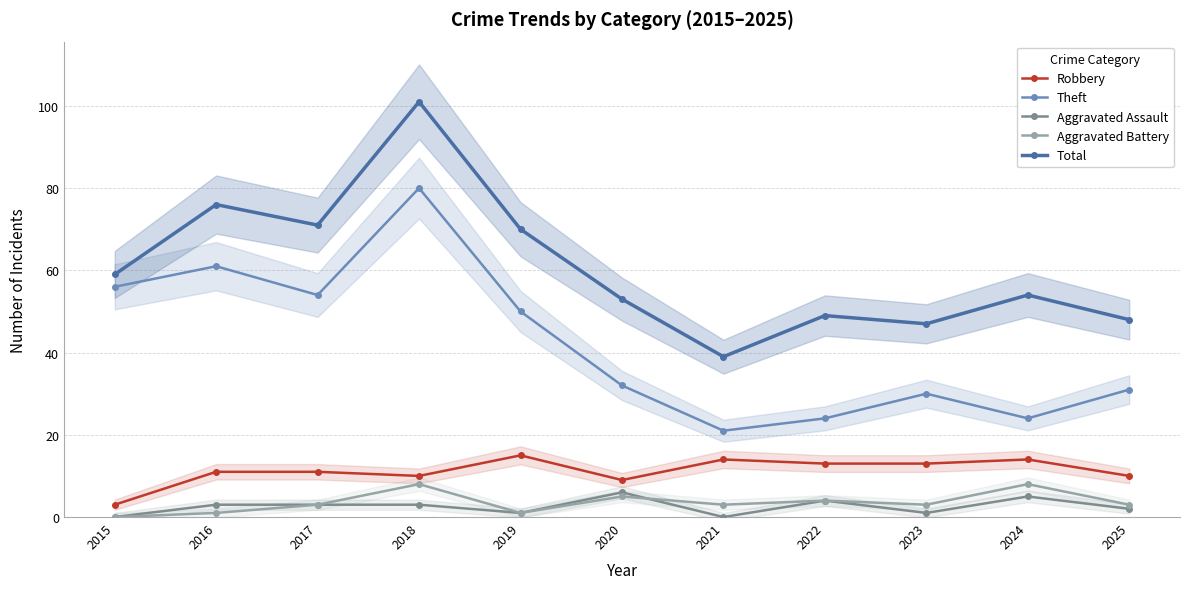

What are all the series names shown in the legend?

Robbery, Theft, Aggravated Assault, Aggravated Battery, Total